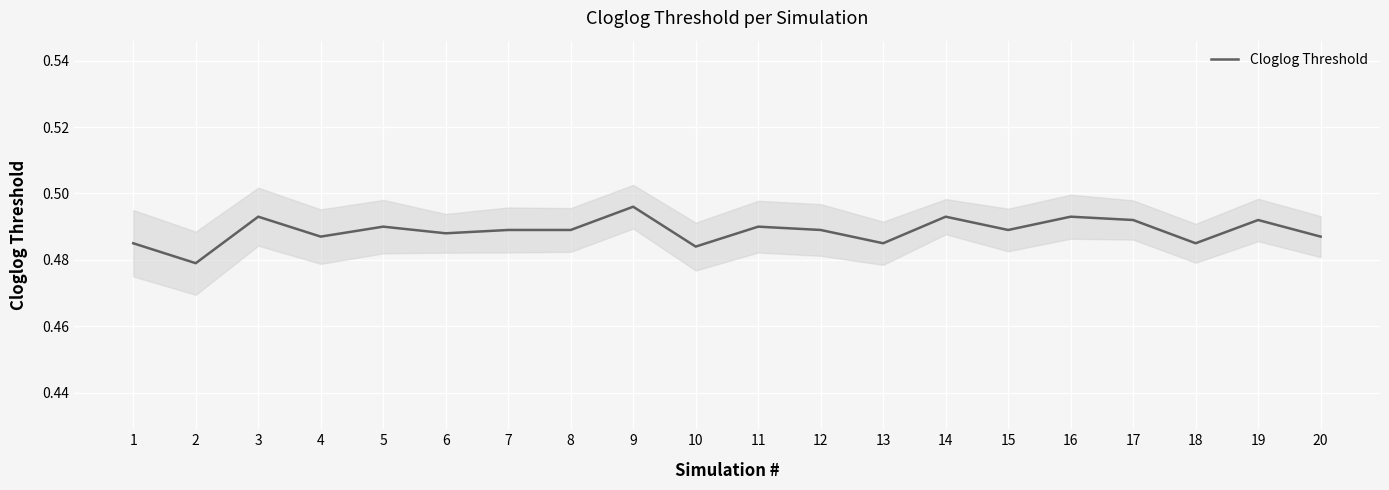

Between 5 and 10, which is larger?

5